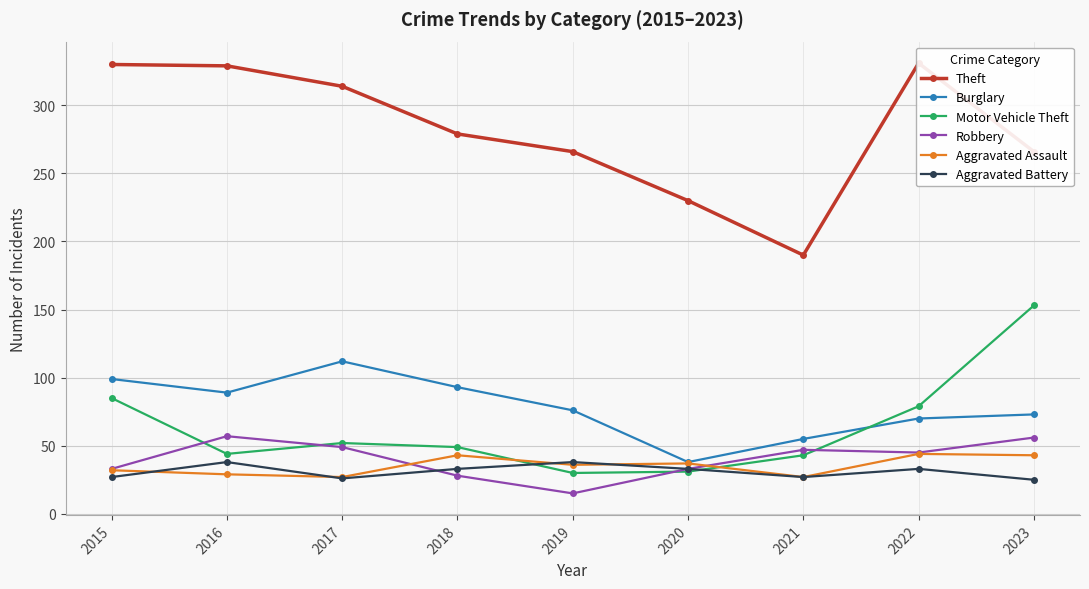

Reading left to right, list all the values displayed in this chart.

Theft: 2015=330	2016=329	2017=314	2018=279	2019=266	2020=230	2021=190	2022=331	2023=266
Burglary: 2015=99	2016=89	2017=112	2018=93	2019=76	2020=38	2021=55	2022=70	2023=73
Motor Vehicle Theft: 2015=85	2016=44	2017=52	2018=49	2019=30	2020=31	2021=43	2022=79	2023=153
Robbery: 2015=33	2016=57	2017=49	2018=28	2019=15	2020=33	2021=47	2022=45	2023=56
Aggravated Assault: 2015=32	2016=29	2017=27	2018=43	2019=36	2020=37	2021=27	2022=44	2023=43
Aggravated Battery: 2015=27	2016=38	2017=26	2018=33	2019=38	2020=33	2021=27	2022=33	2023=25